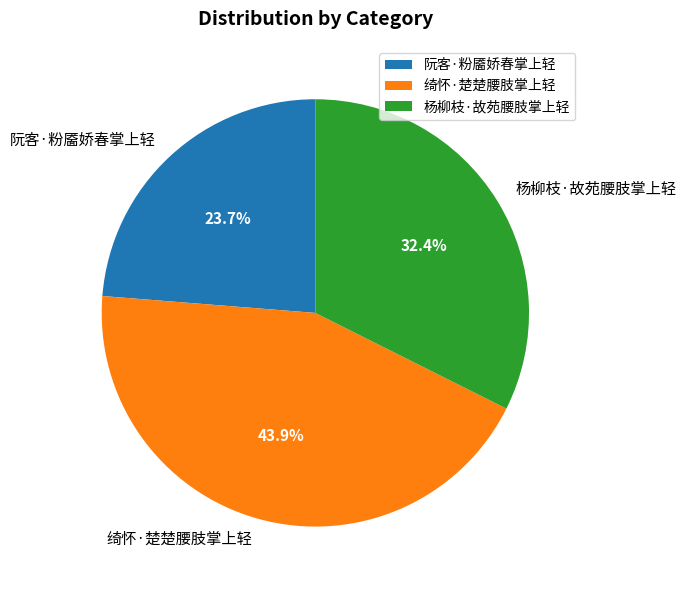

What percentage is the 阮客·粉靥娇春掌上轻 slice, to the nearest percent?

24%